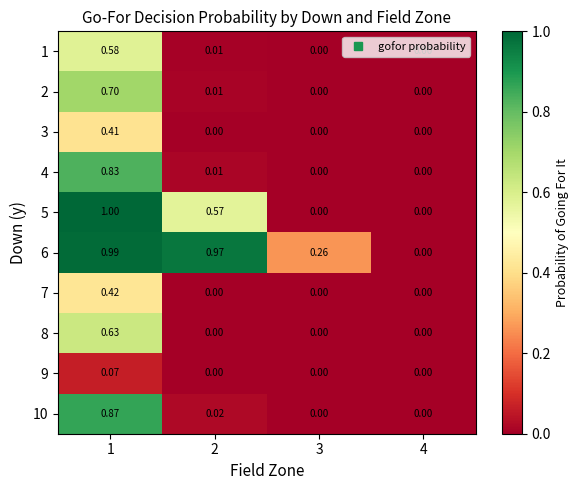

How many values in the 7 series exceed 0?

1